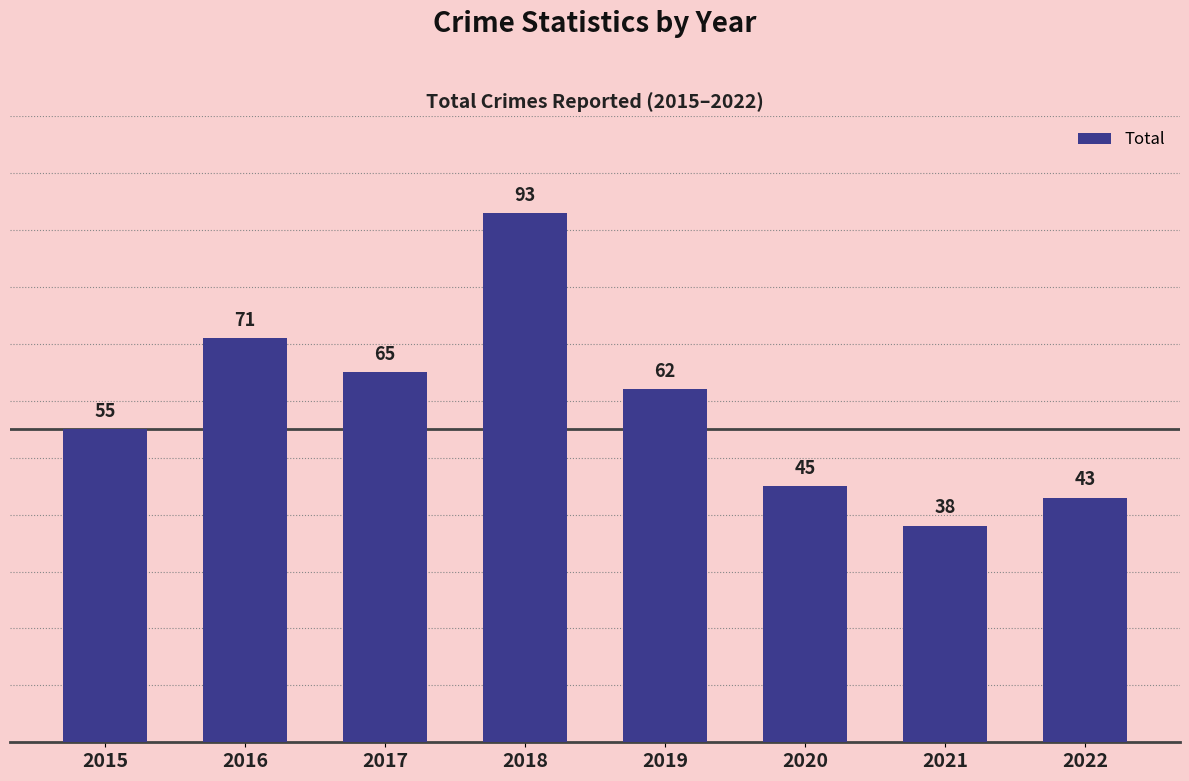

List the labels in order of value, smallest first.

2021, 2022, 2020, 2015, 2019, 2017, 2016, 2018